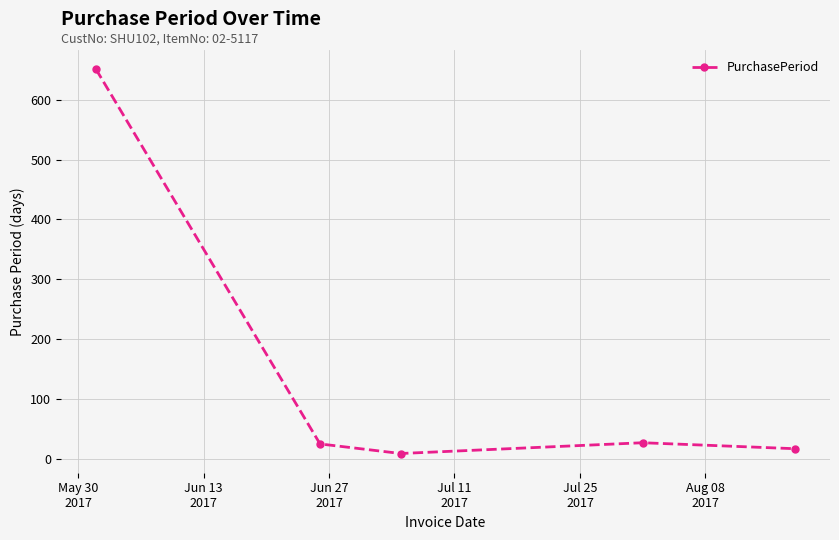

True or false: there are more than 1 points higher than both neighbors.

False